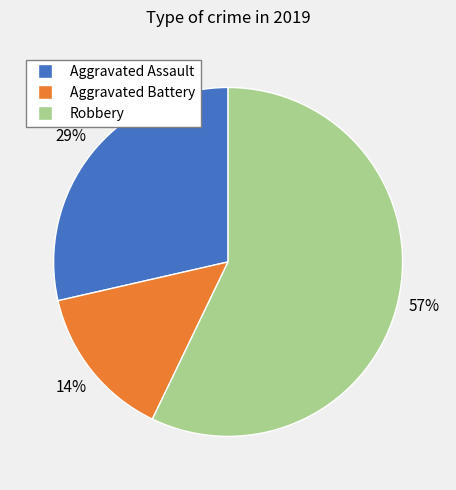

To the nearest percent, what portion does Aggravated Battery represent?

14%